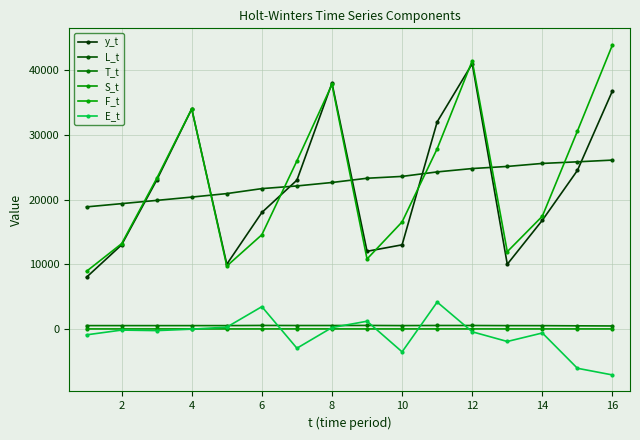

At which label does E_t reach its minimum?

16